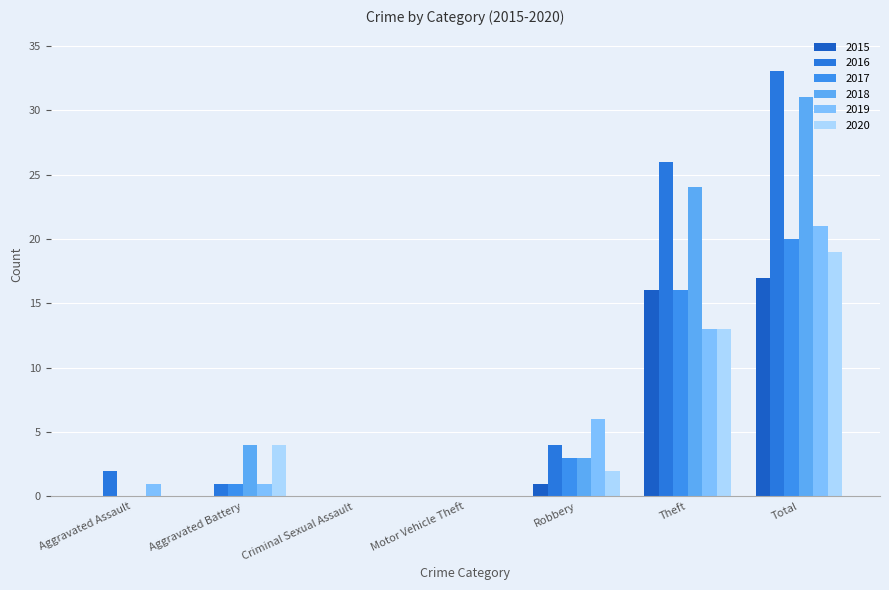

Is the value of 2017 at Robbery greater than the value of 2020 at Total?

No